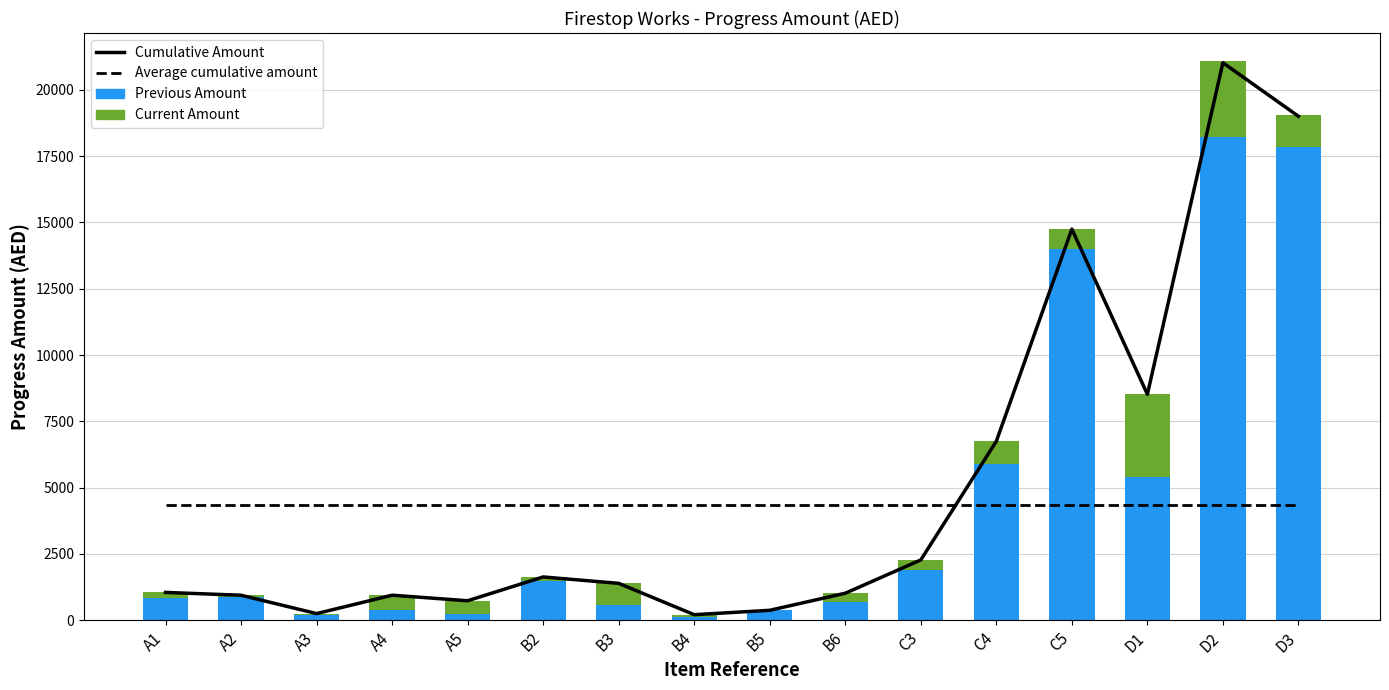

True or false: Previous Amount has a value of 376.0 at B5.

True